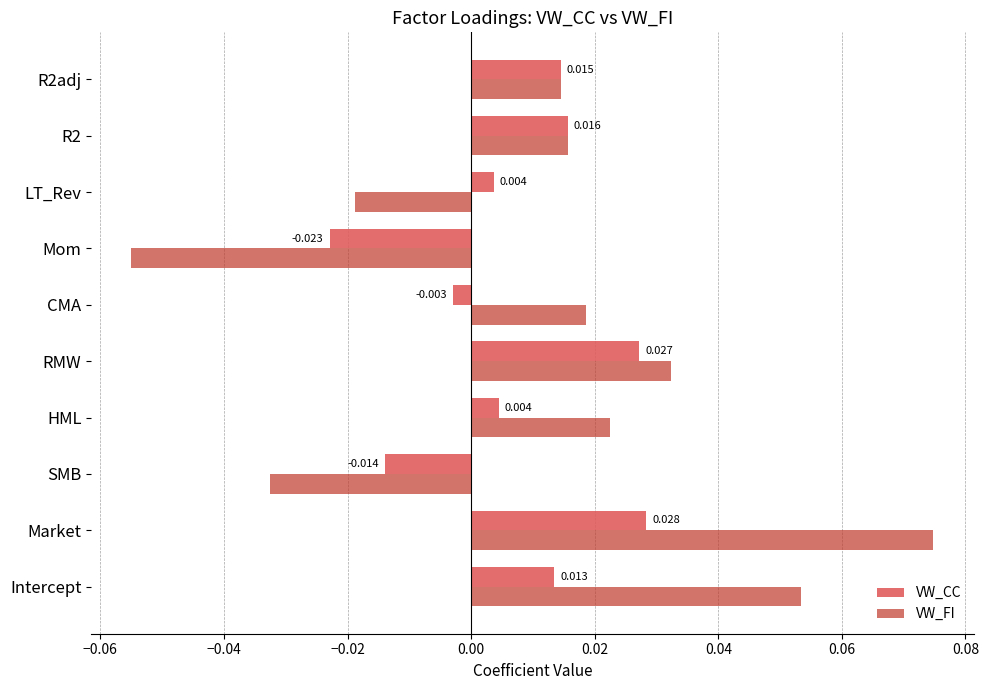

How many values in the VW_CC series are below 0?

3